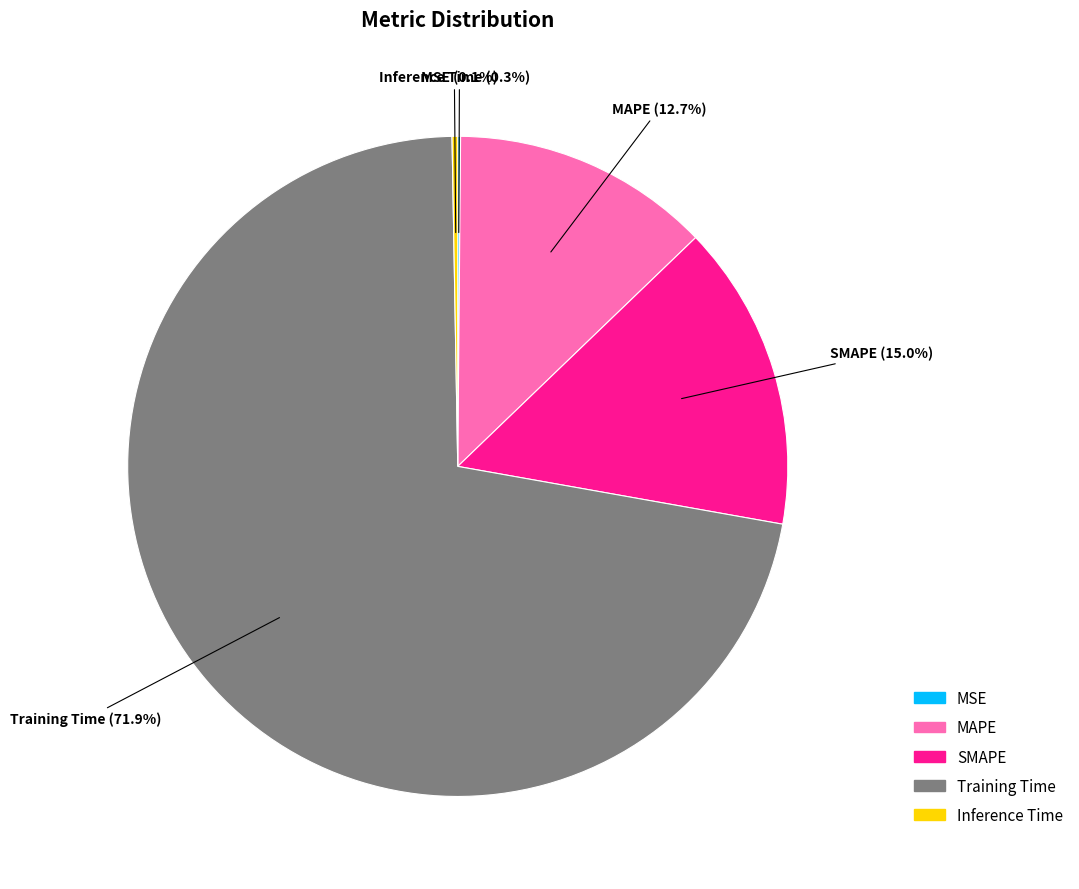

Is MAPE the majority of the pie?

No